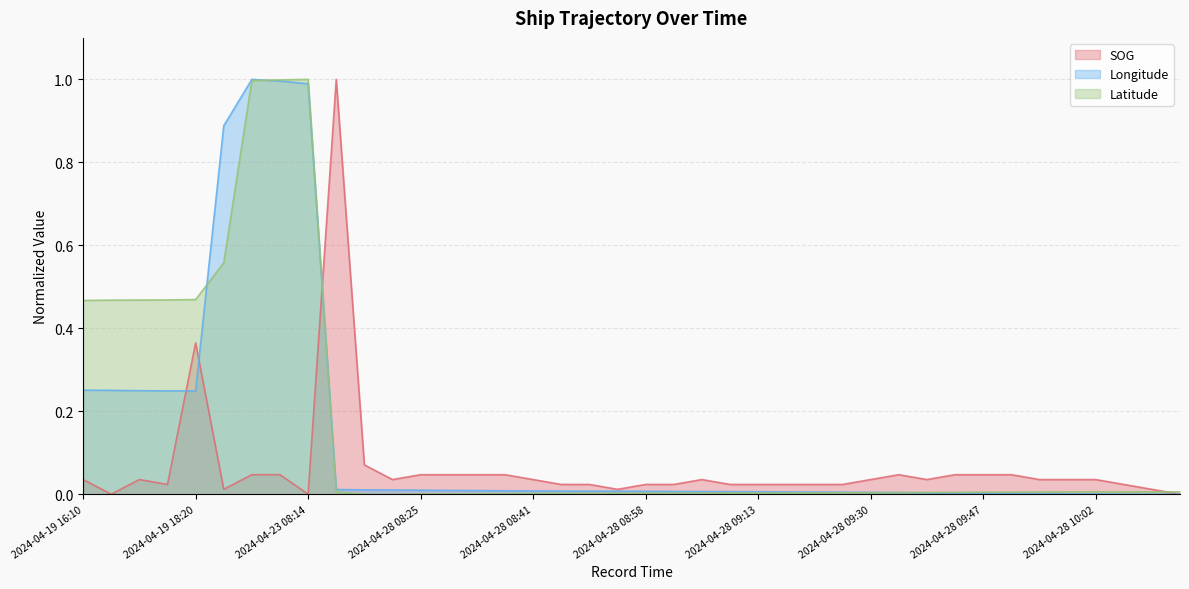

What is the difference between the Longitude values at 2024-04-28 09:51 and 2024-04-23 06:46?

1.0